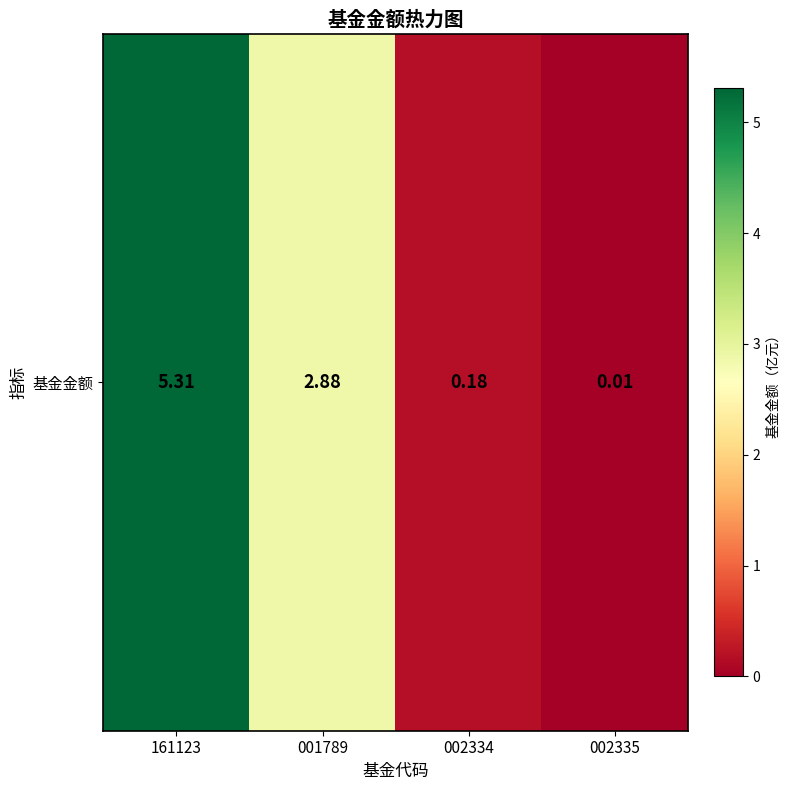

List the labels in order of value, smallest first.

002335, 002334, 001789, 161123